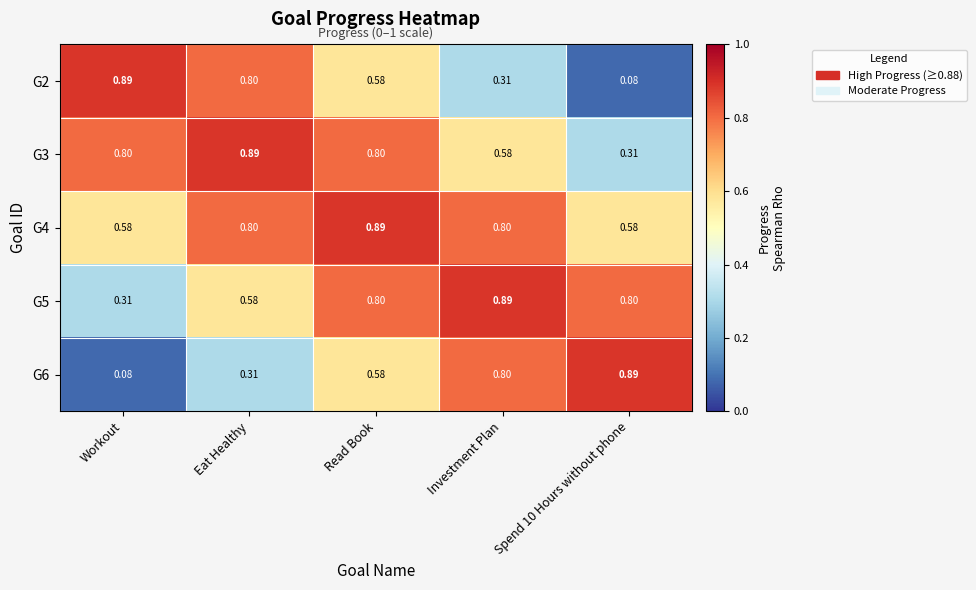

At which category is the sum across all series the highest?

Read Book